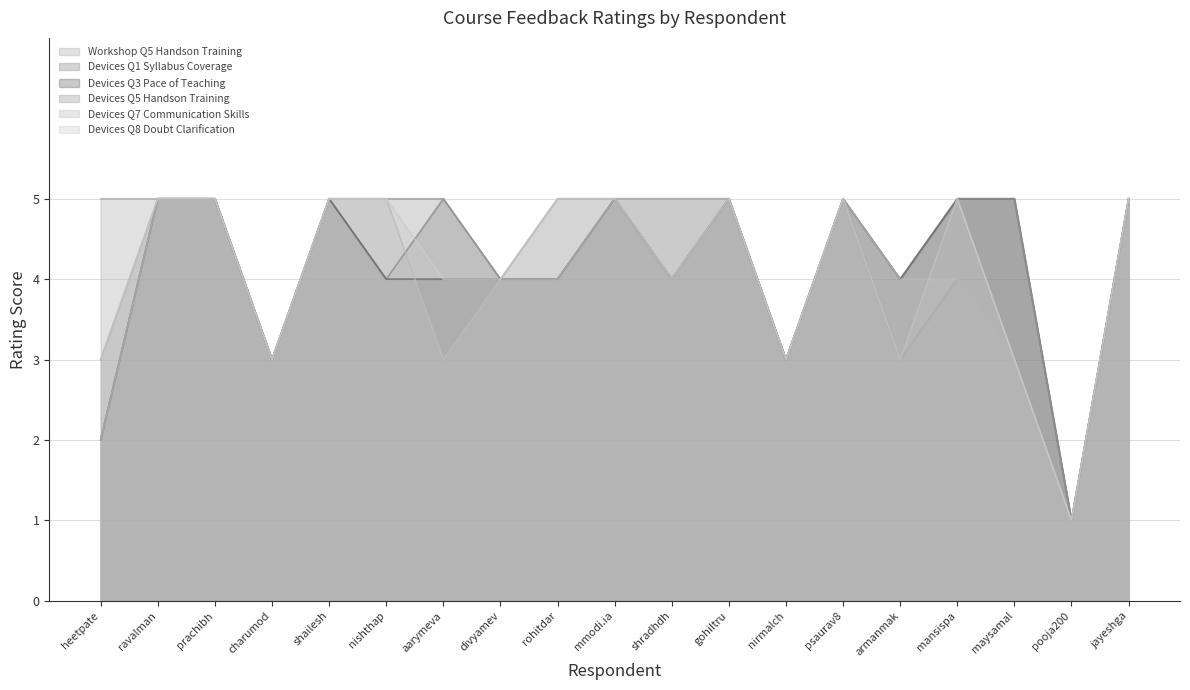

What position from the right is jayeshga?

1